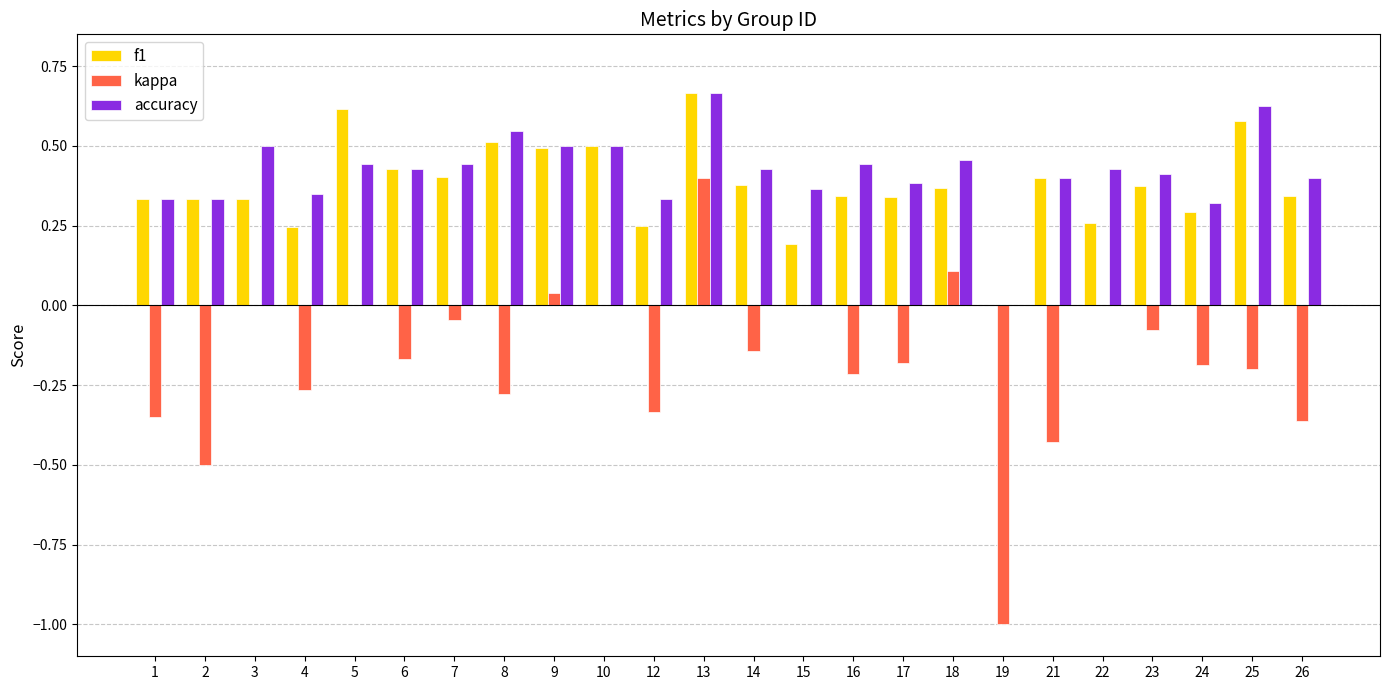

The value of kappa at 12 is -0.2. True or false?

False